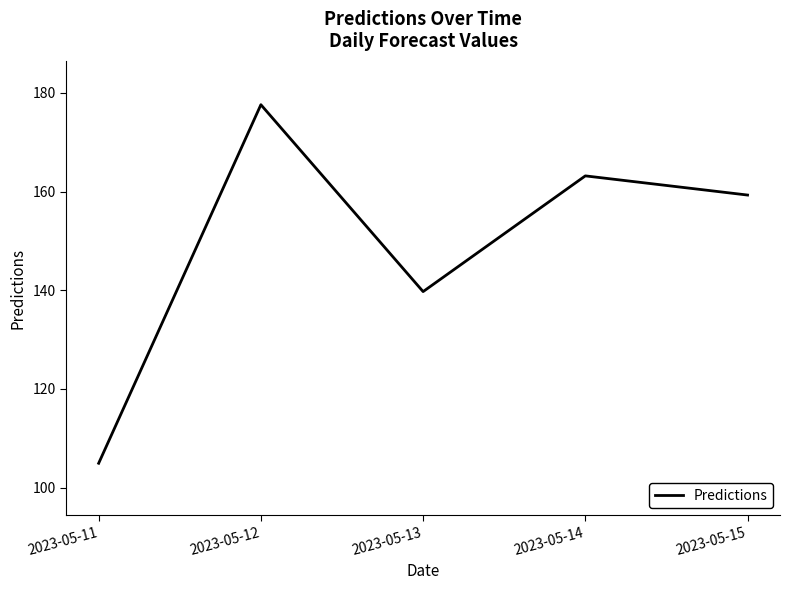

True or false: the data shows 177.6 at 2023-05-12.

True